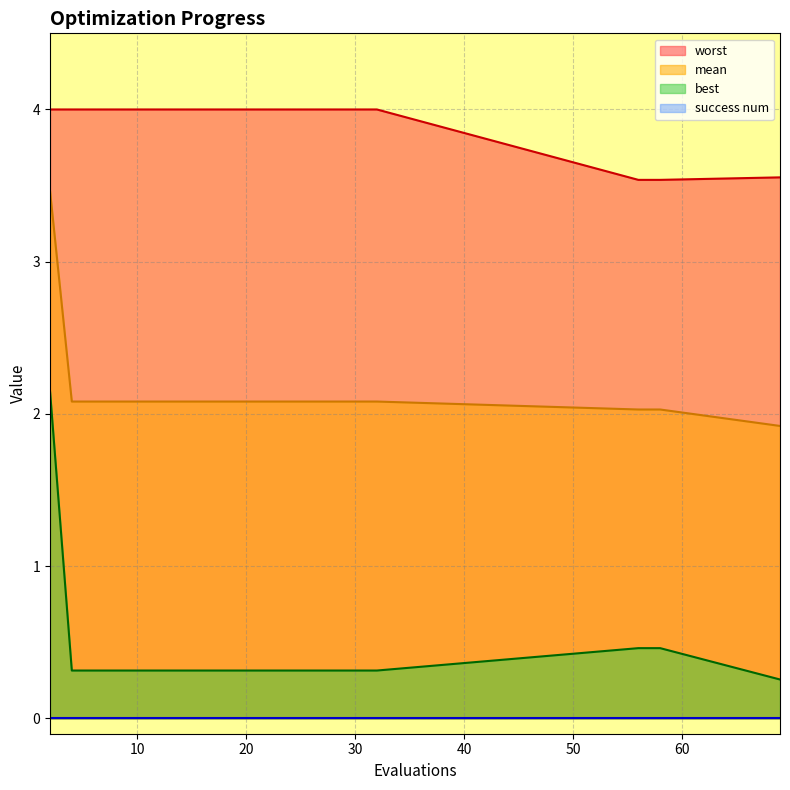

At which label does mean first exceed 2?

2